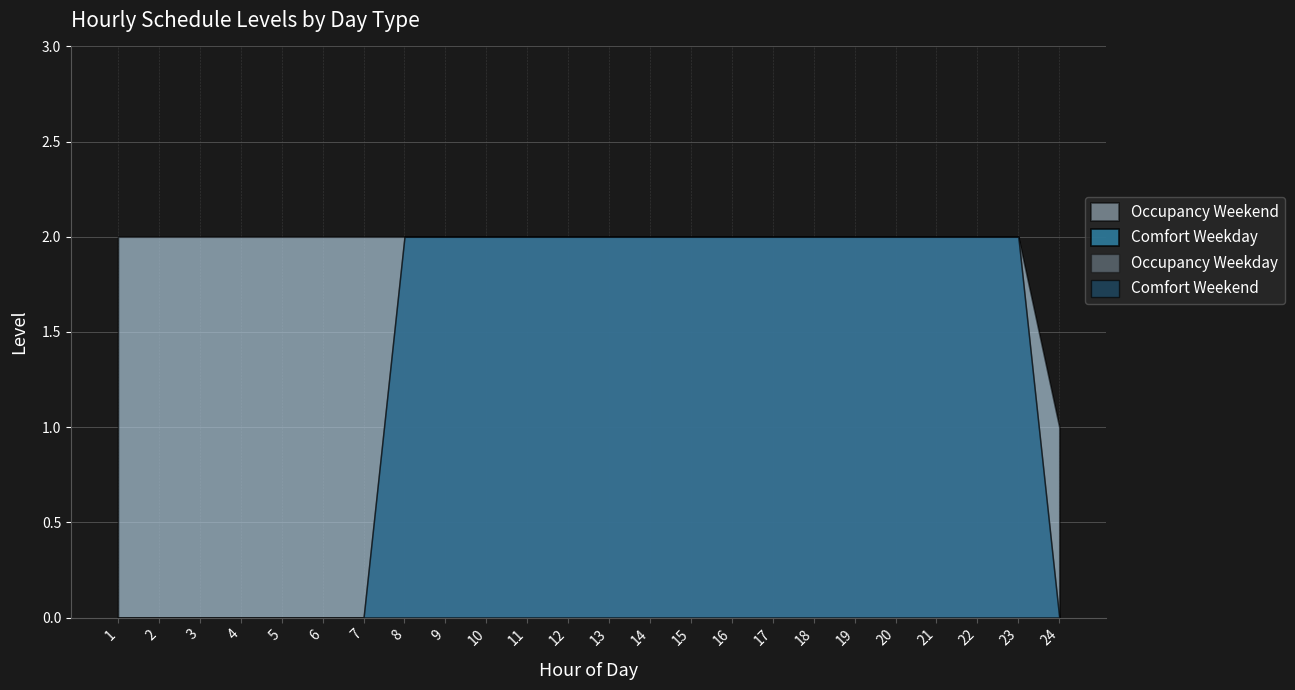

Rank the categories by Comfort Weekend value from lowest to highest.

1, 2, 3, 4, 5, 6, 7, 24, 8, 9, 10, 11, 12, 13, 14, 15, 16, 17, 18, 19, 20, 21, 22, 23